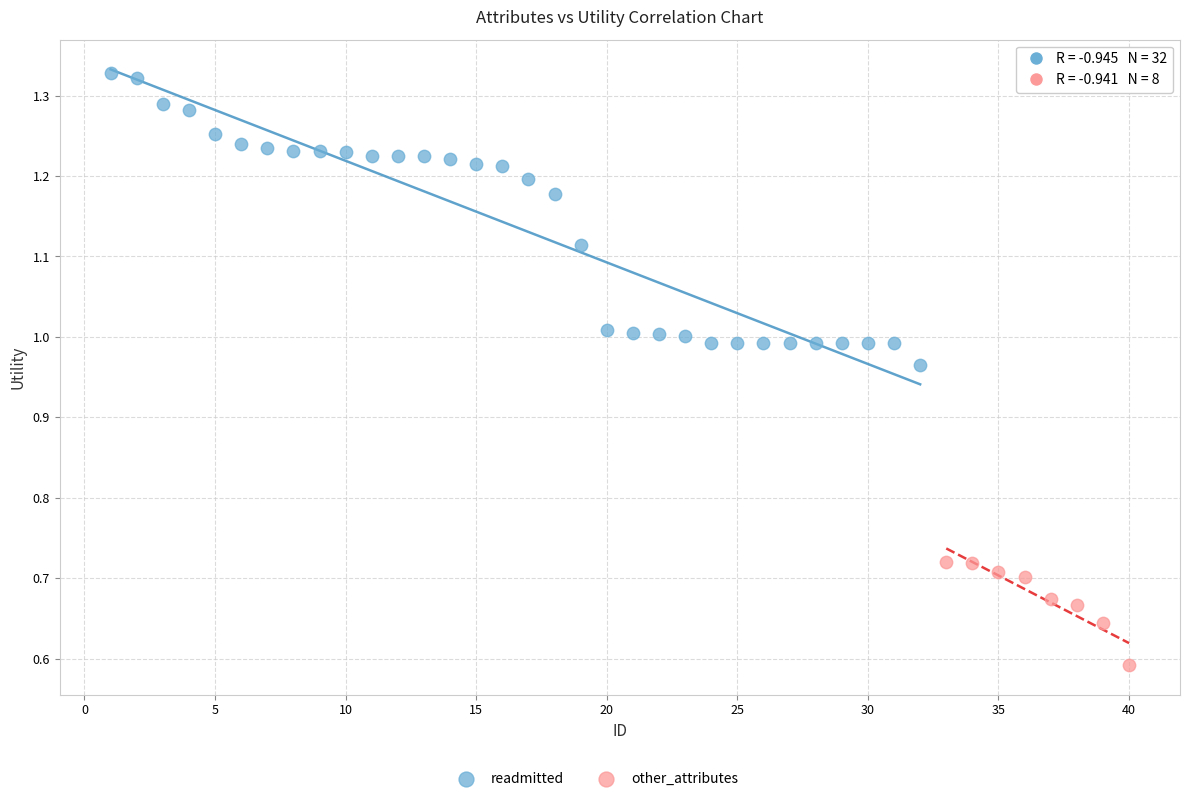

Which series has the widest spread of Y values?

readmitted